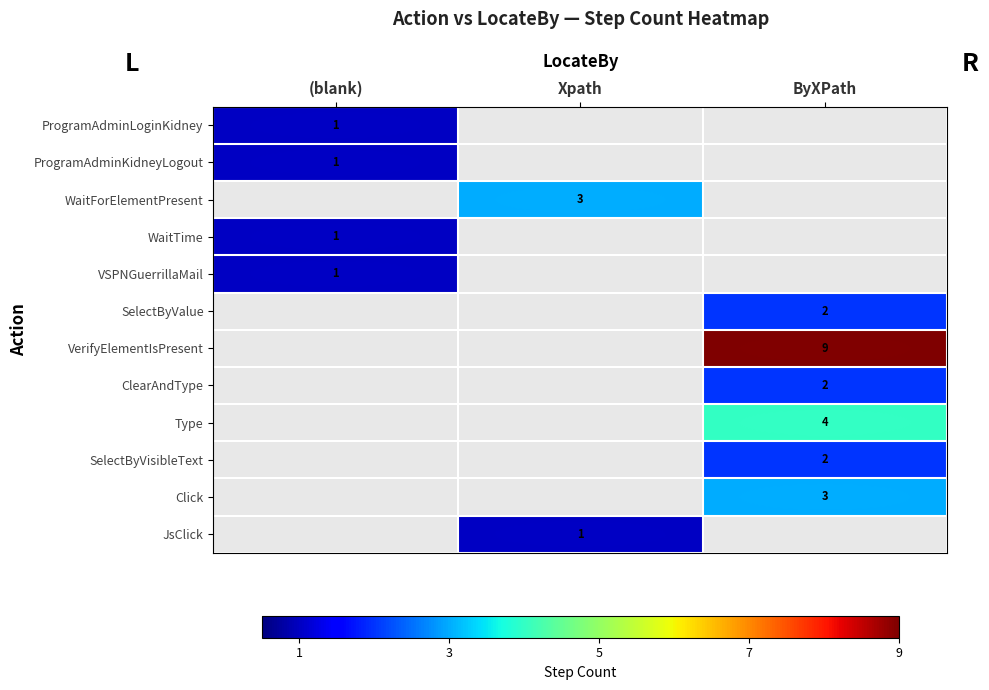

Which series has the widest spread of values?

ProgramAdminLoginKidney